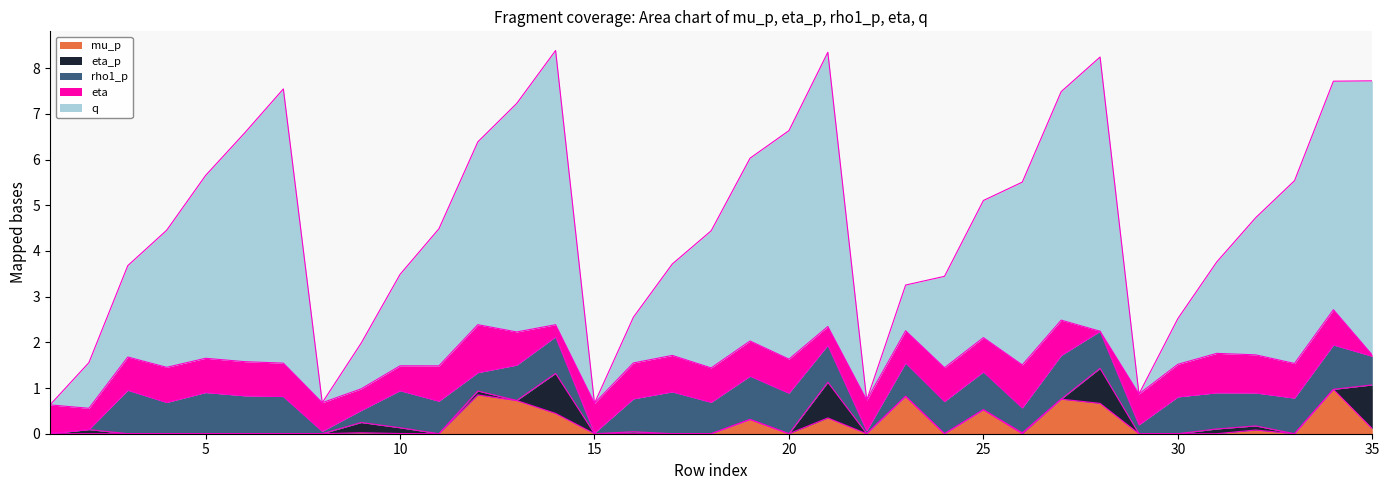

What is the difference between the second highest and second lowest values in the rho1_p series?

0.9